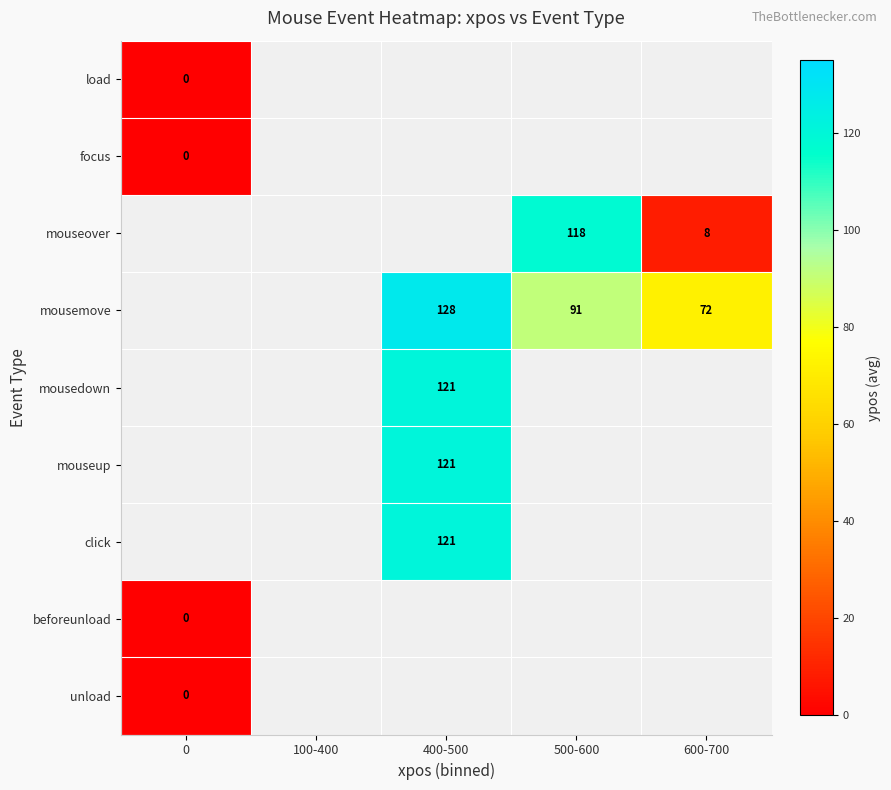

The value of mouseover at 600-700 is 8. True or false?

True